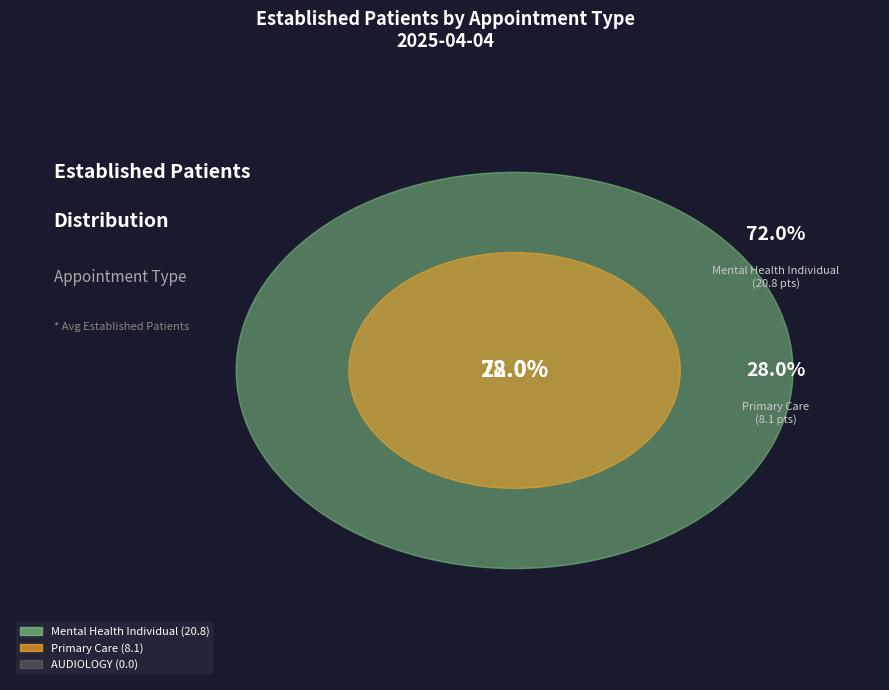

Which slice is the smallest?

AUDIOLOGY